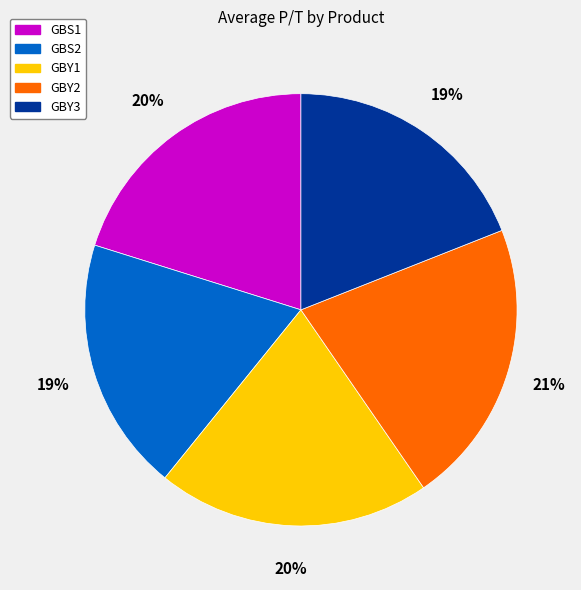

To the nearest percent, what portion does GBY3 represent?

19%